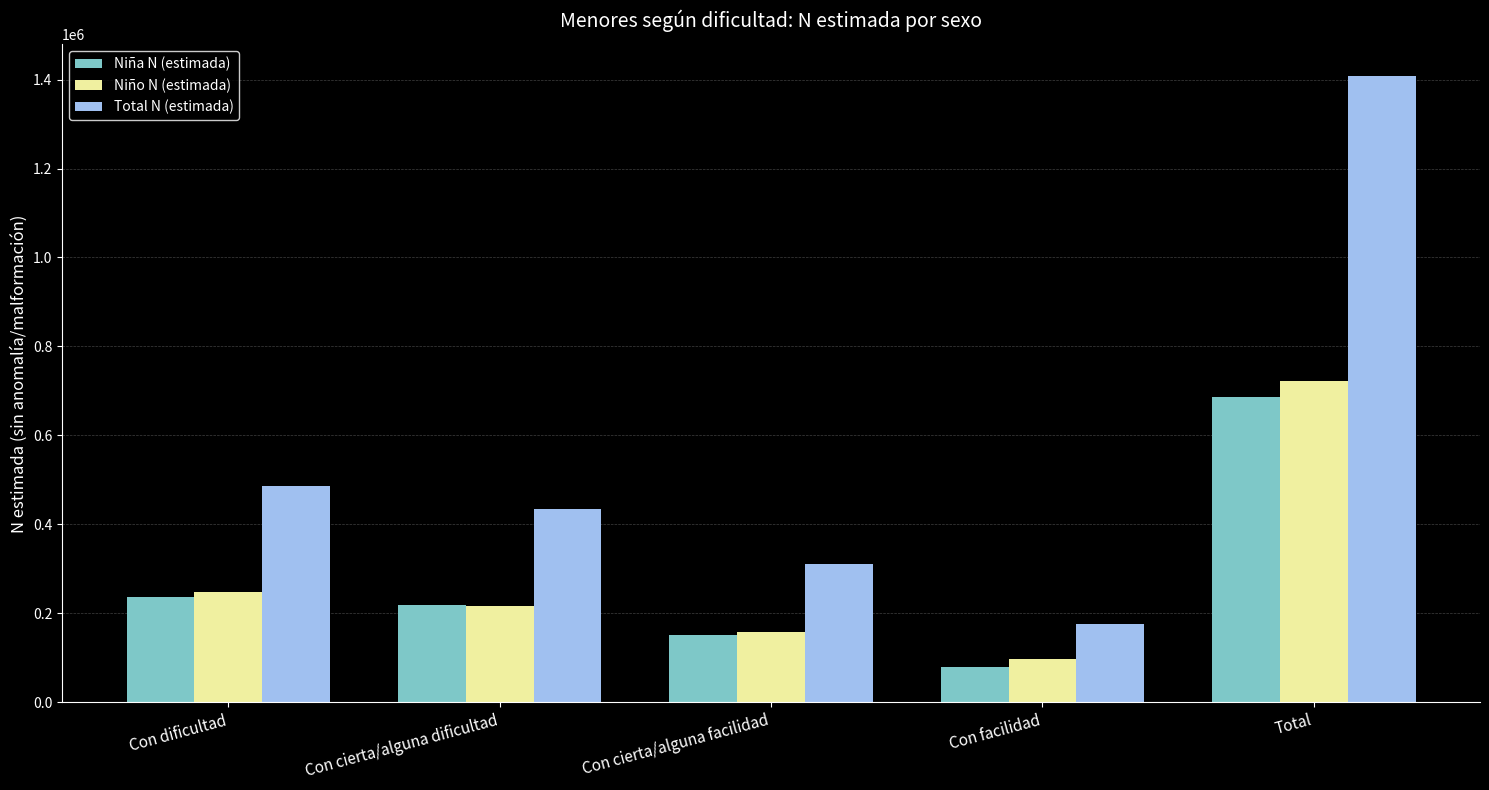

Reading left to right, extract all data points from this chart.

Niña N (estimada): Con dificultad=237614	Con cierta/alguna dificultad=218300	Con cierta/alguna facilidad=152448	Con facilidad=78899	Total=687262
Niño N (estimada): Con dificultad=249389	Con cierta/alguna dificultad=217547	Con cierta/alguna facilidad=158164	Con facilidad=96610	Total=721709
Total N (estimada): Con dificultad=487004	Con cierta/alguna dificultad=435847	Con cierta/alguna facilidad=310611	Con facilidad=175509	Total=1408971